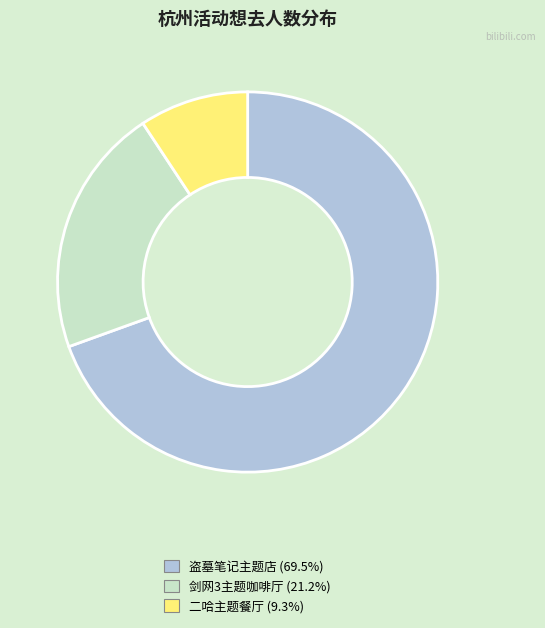

Is there a majority slice in this chart?

Yes